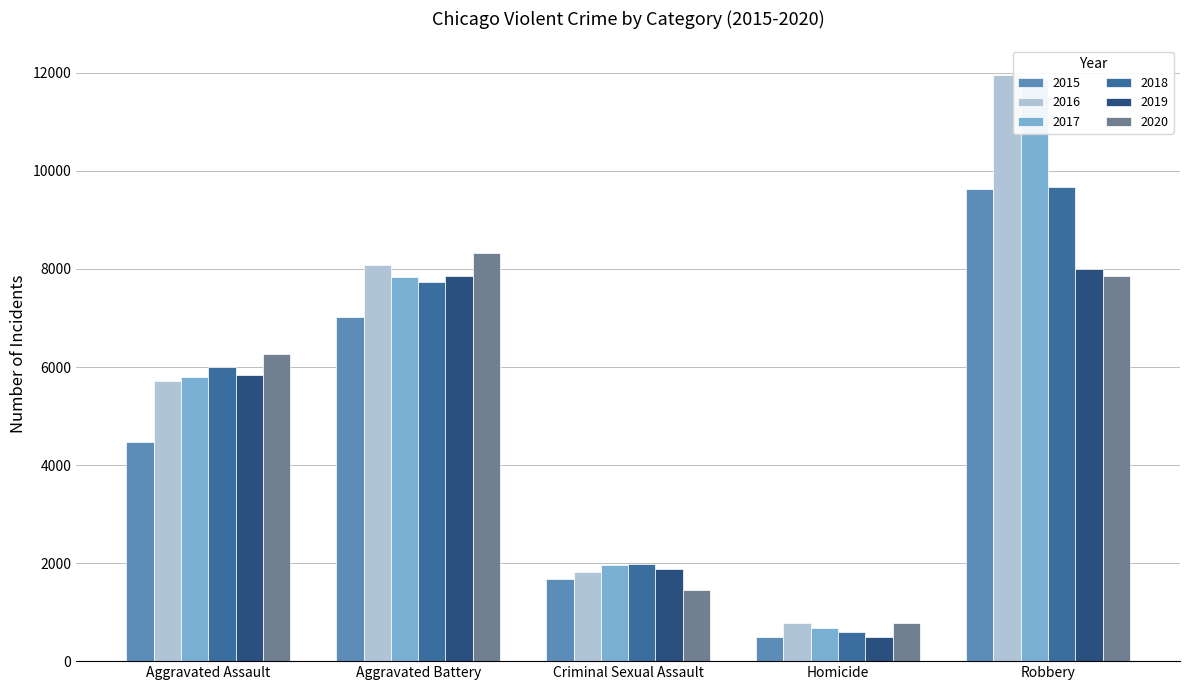

What is the label of the 5th bar from the left?

Robbery